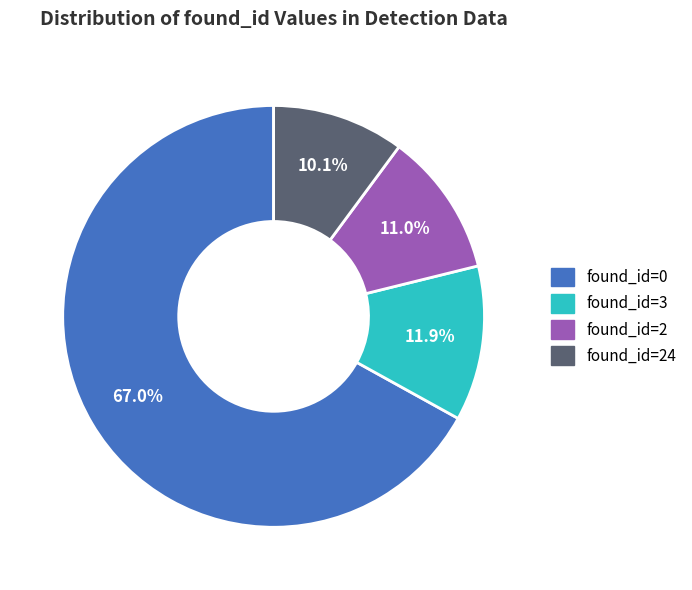

Is there a majority slice in this chart?

Yes